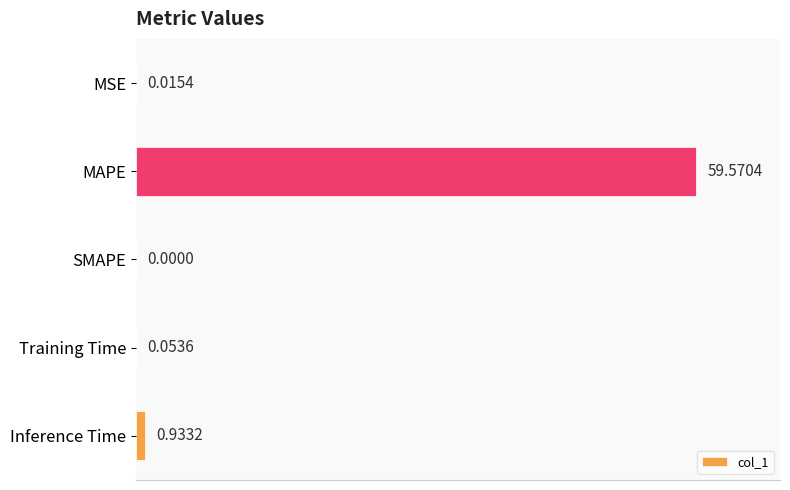

Which category has the highest value across all series?

MAPE